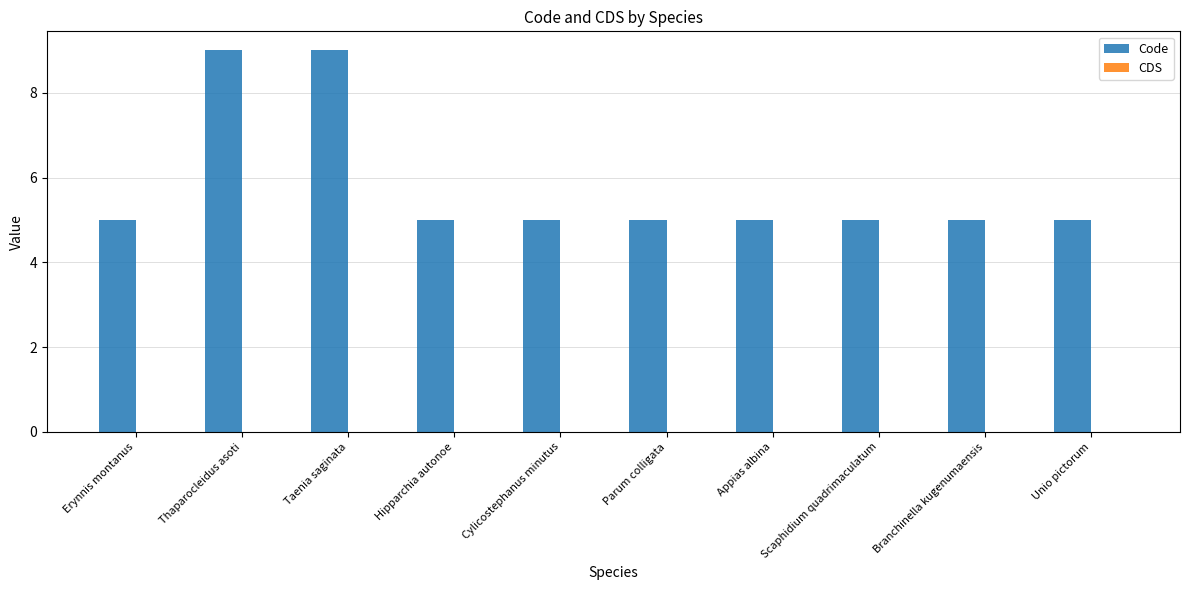

What is the smallest value displayed?

5